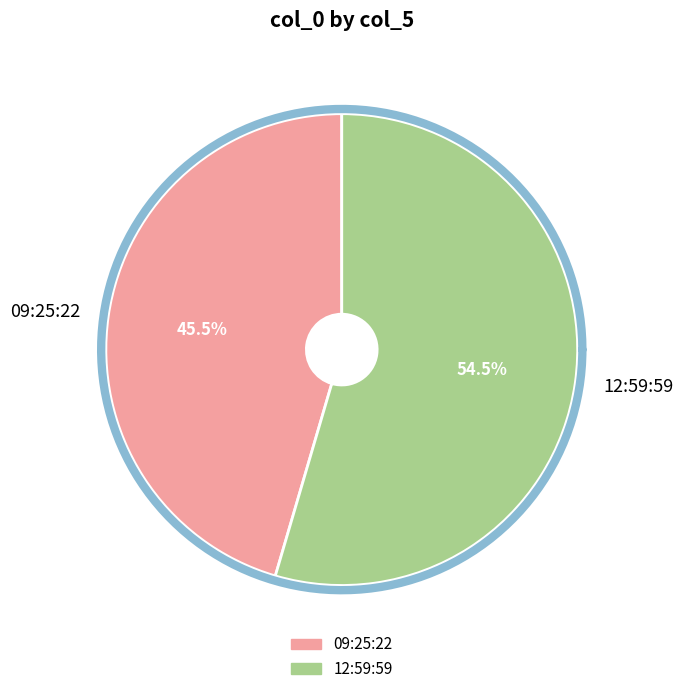

The Fri May 15 09:25:22 MSK 2020 slice represents 37% of the pie. True or false?

False